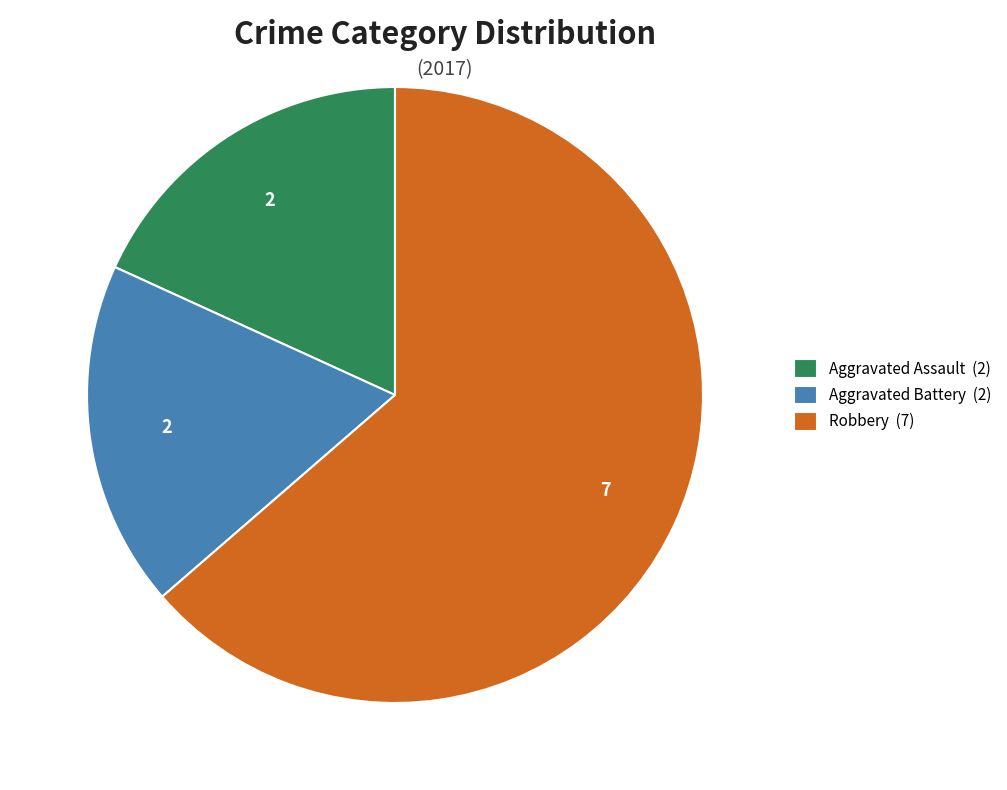

Is it true that Aggravated Assault is 18% of the pie?

True